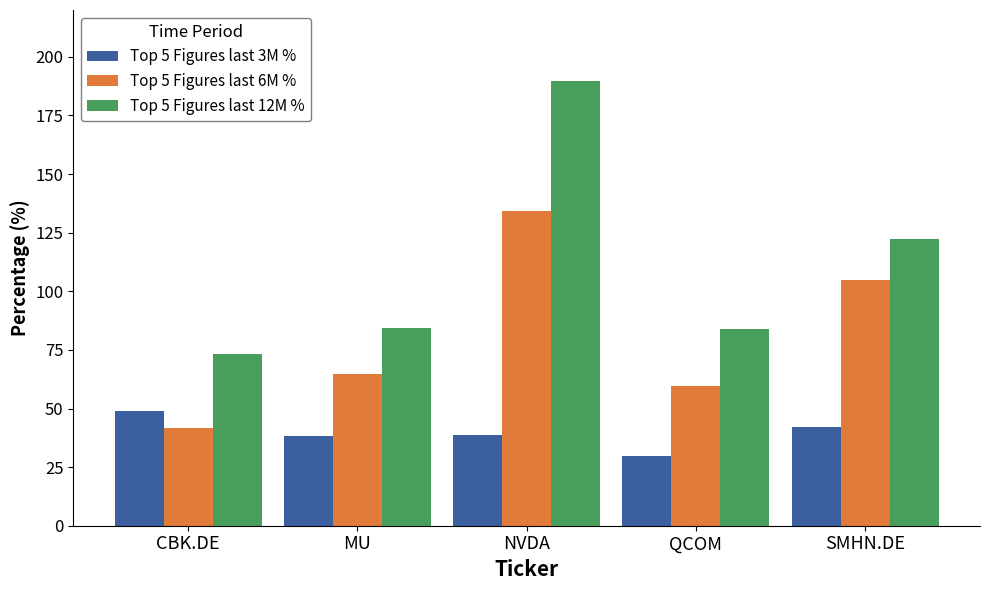

What is the label of the 3rd bar from the left?

NVDA